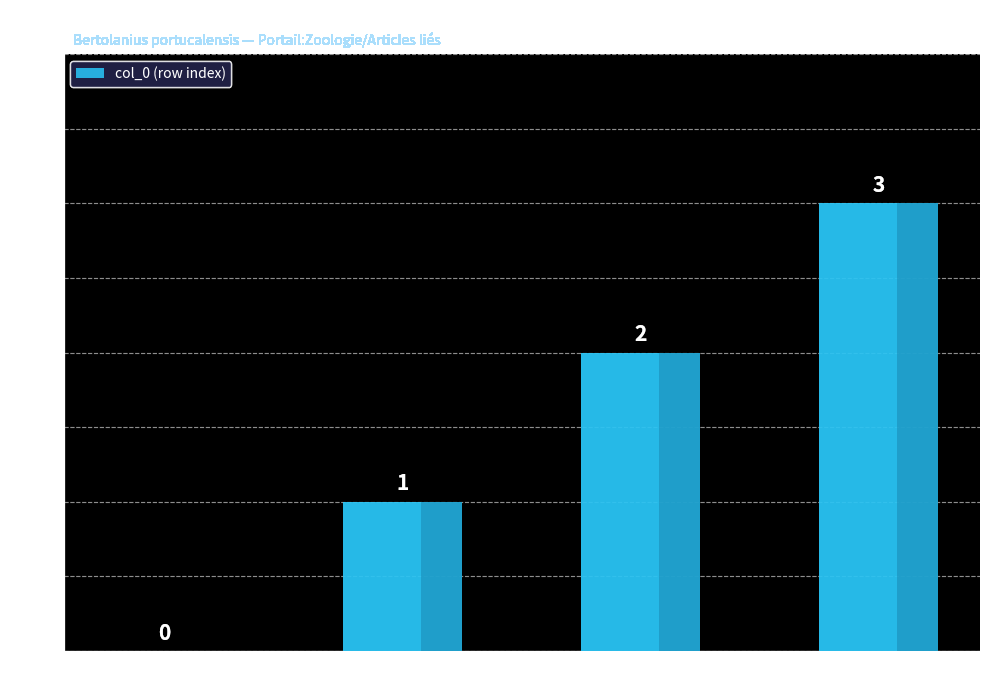

At which category does the chart reach its peak across all series?

Publication originale